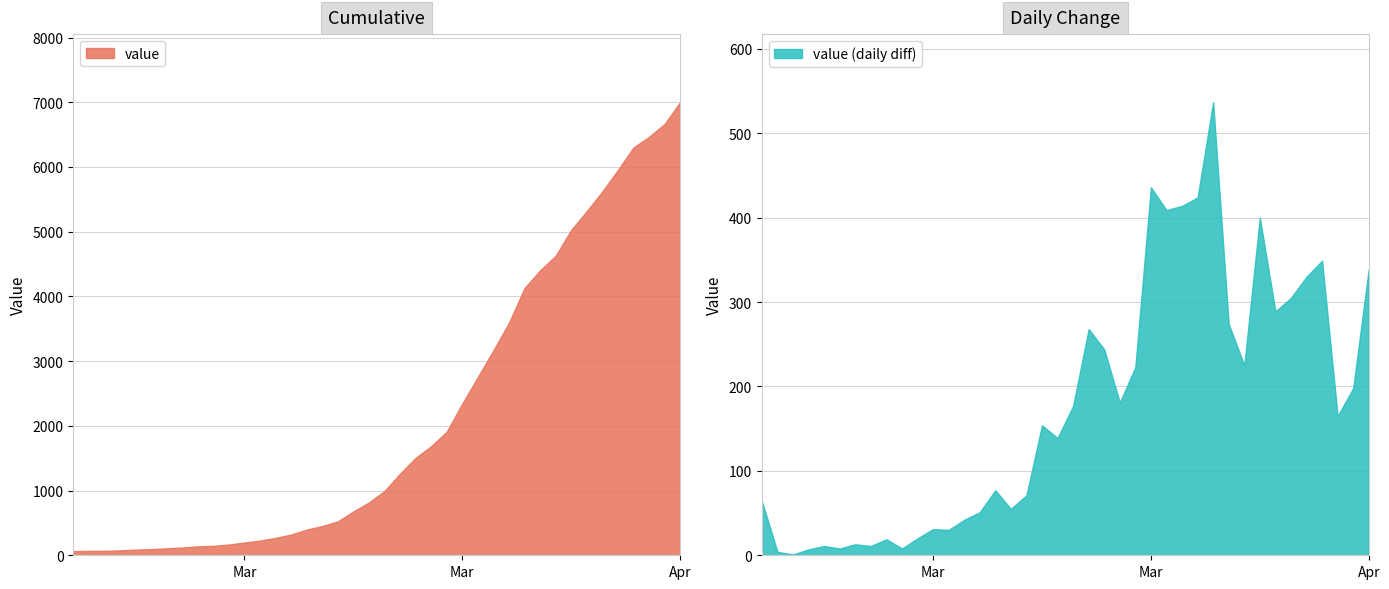

Where is the data nearest to the value 3533?

2020-03-26